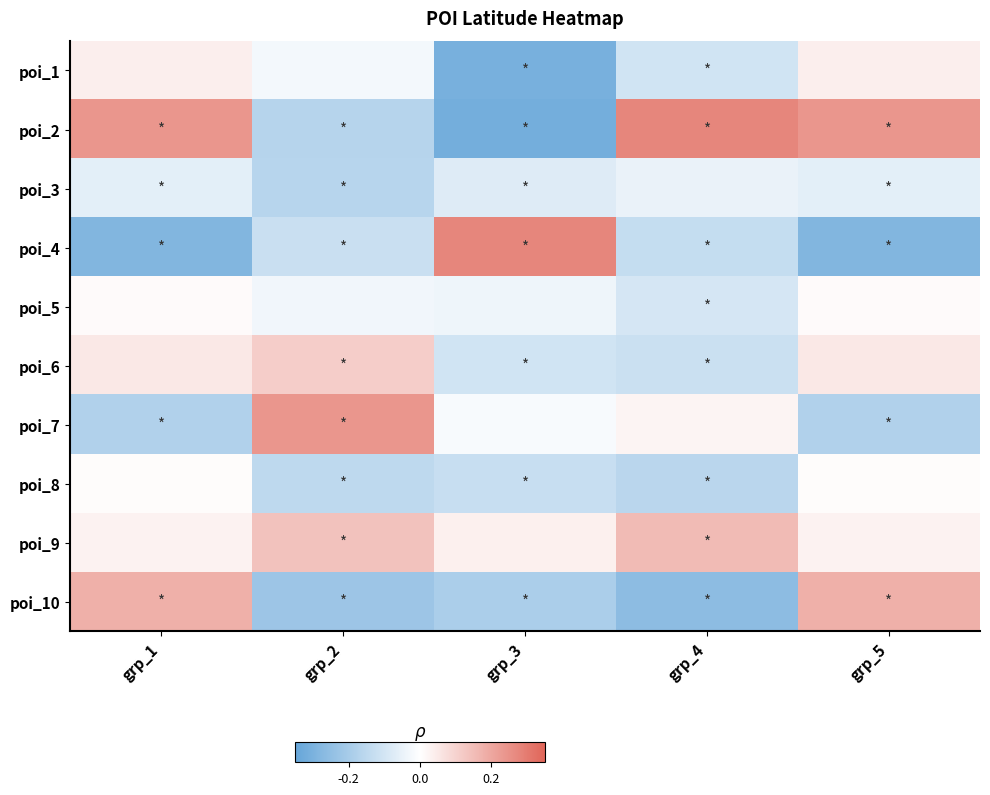

Which has a higher value, grp_2 or grp_5?

grp_5